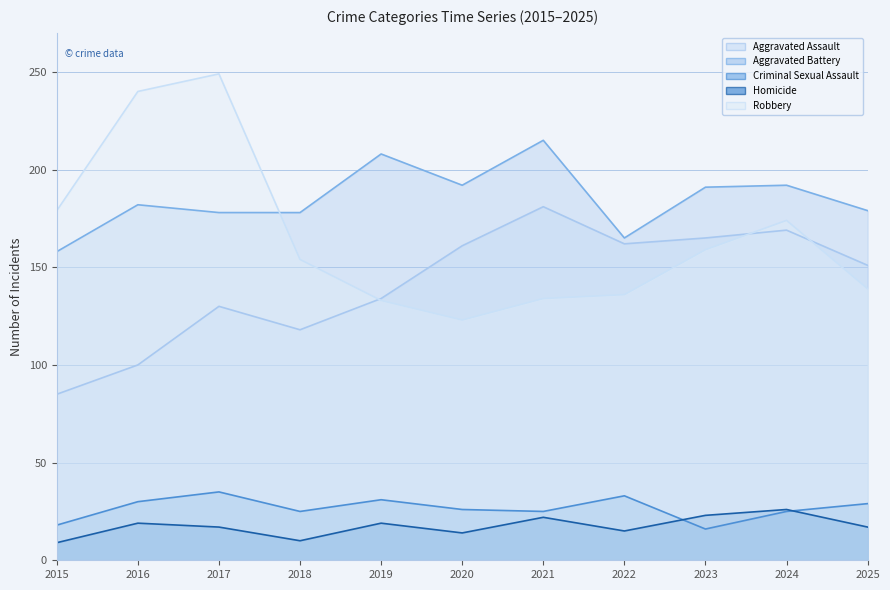

At 2017, list the series in order from largest to smallest.

Robbery, Aggravated Battery, Aggravated Assault, Criminal Sexual Assault, Homicide